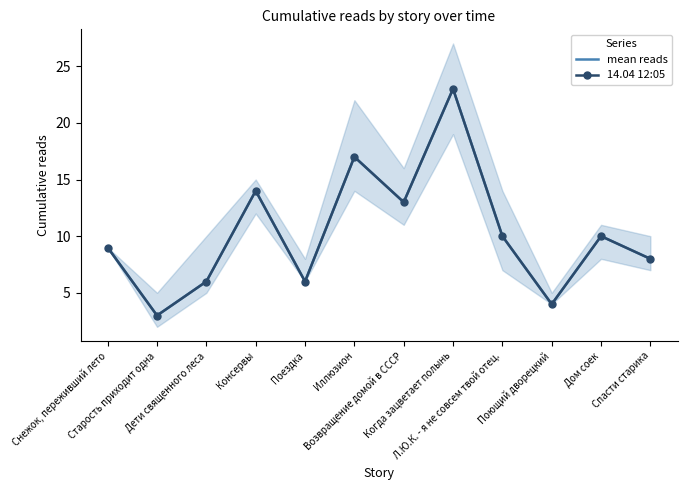

True or false: mean reads and 14.04 12:05 intersect in this chart.

False